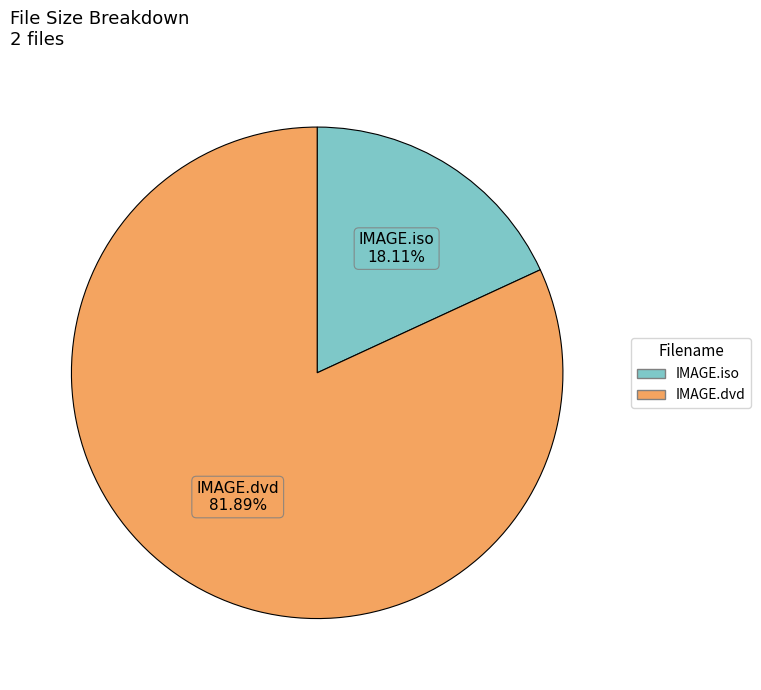

What is the ratio of the value at IMAGE.dvd to the value at IMAGE.iso?

4.5